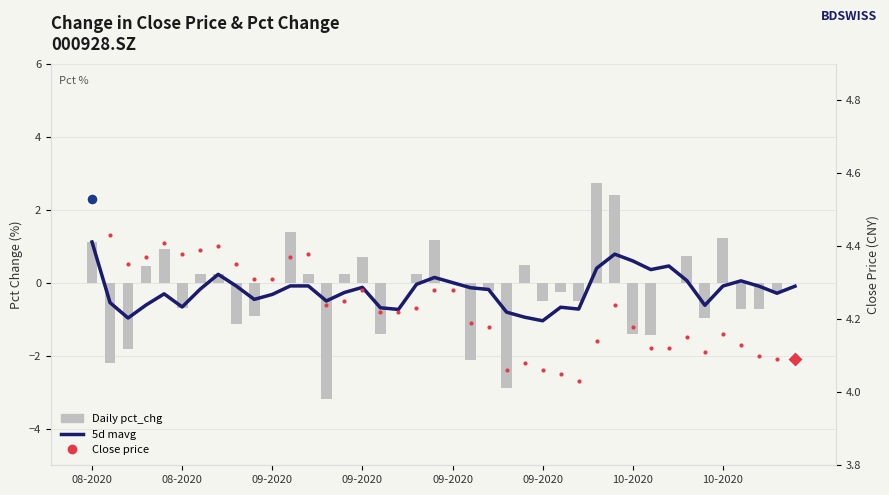

Reading left to right, extract all data points from this chart.

5d mavg: 1.1	-0.5	-1.0	-0.6	-0.3	-0.7	-0.2	0.2	-0.1	-0.5	-0.3	-0.1	-0.1	-0.5	-0.3	-0.1	-0.7	-0.7	-0.0	0.1	0.0	-0.1	-0.2	-0.8	-0.9	-1.0	-0.7	-0.7	0.4	0.8	0.6	0.4	0.5	0.1	-0.6	-0.1	0.1	-0.1	-0.3	-0.1
Daily pct_chg: 1.1	-2.2	-1.8	0.5	0.9	-0.7	0.2	0.2	-1.1	-0.9	0.0	1.4	0.2	-3.2	0.2	0.7	-1.4	0.0	0.2	1.2	0.0	-2.1	-0.2	-2.9	0.5	-0.5	-0.2	-0.5	2.7	2.4	-1.4	-1.4	0.0	0.7	-1.0	1.2	-0.7	-0.7	-0.2	0.0
Close price: 4.5	4.4	4.3	4.4	4.4	4.4	4.4	4.4	4.3	4.3	4.3	4.4	4.4	4.2	4.2	4.3	4.2	4.2	4.2	4.3	4.3	4.2	4.2	4.1	4.1	4.1	4.0	4.0	4.1	4.2	4.2	4.1	4.1	4.2	4.1	4.2	4.1	4.1	4.1	4.1